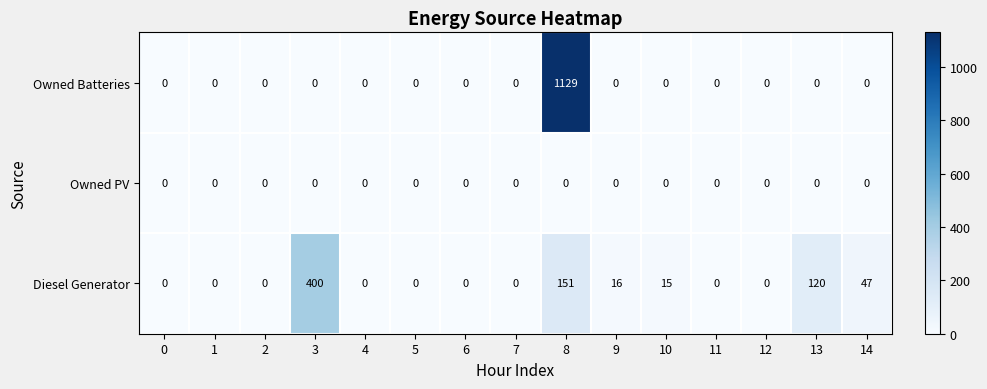

How many distinct data groups are displayed?

3